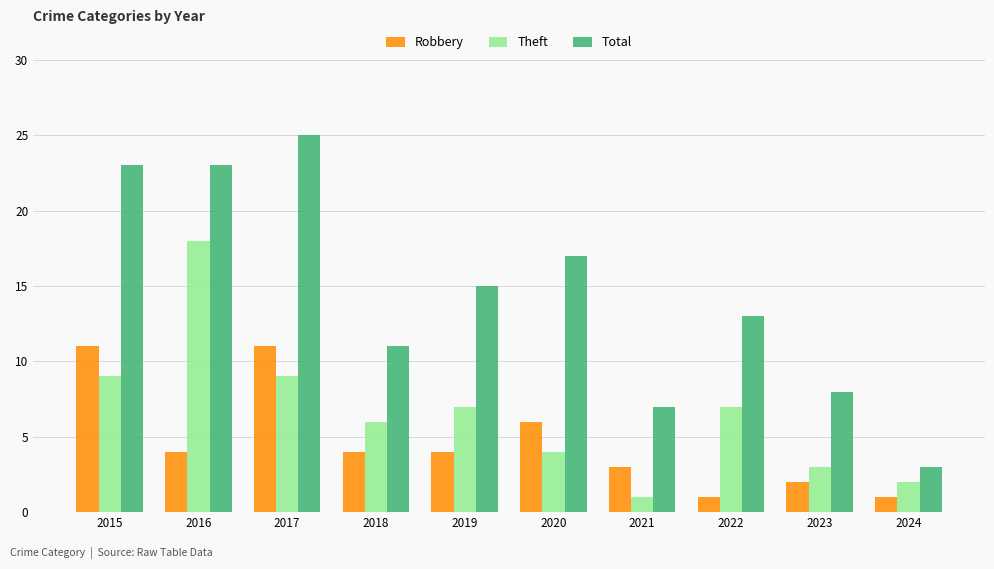

Which series changed the most between 2017 and 2020?

Total